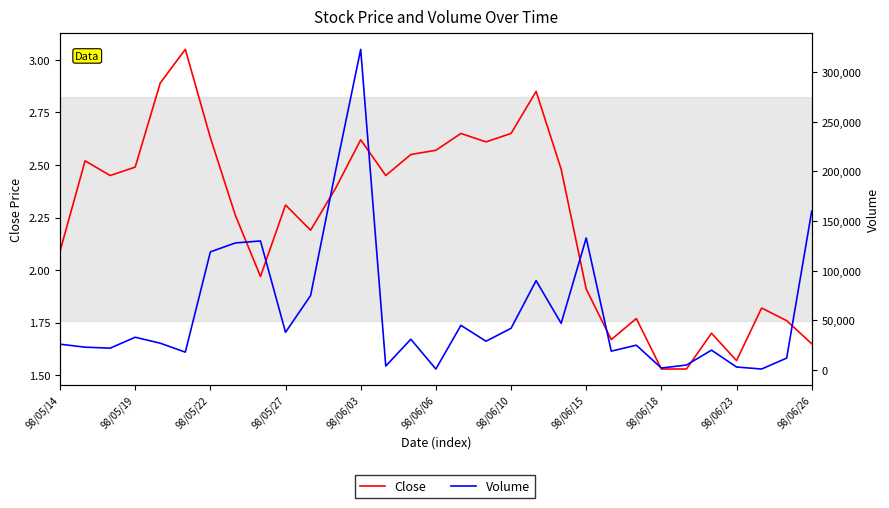

At 98/05/14, list the series in order from smallest to largest.

Close, Volume